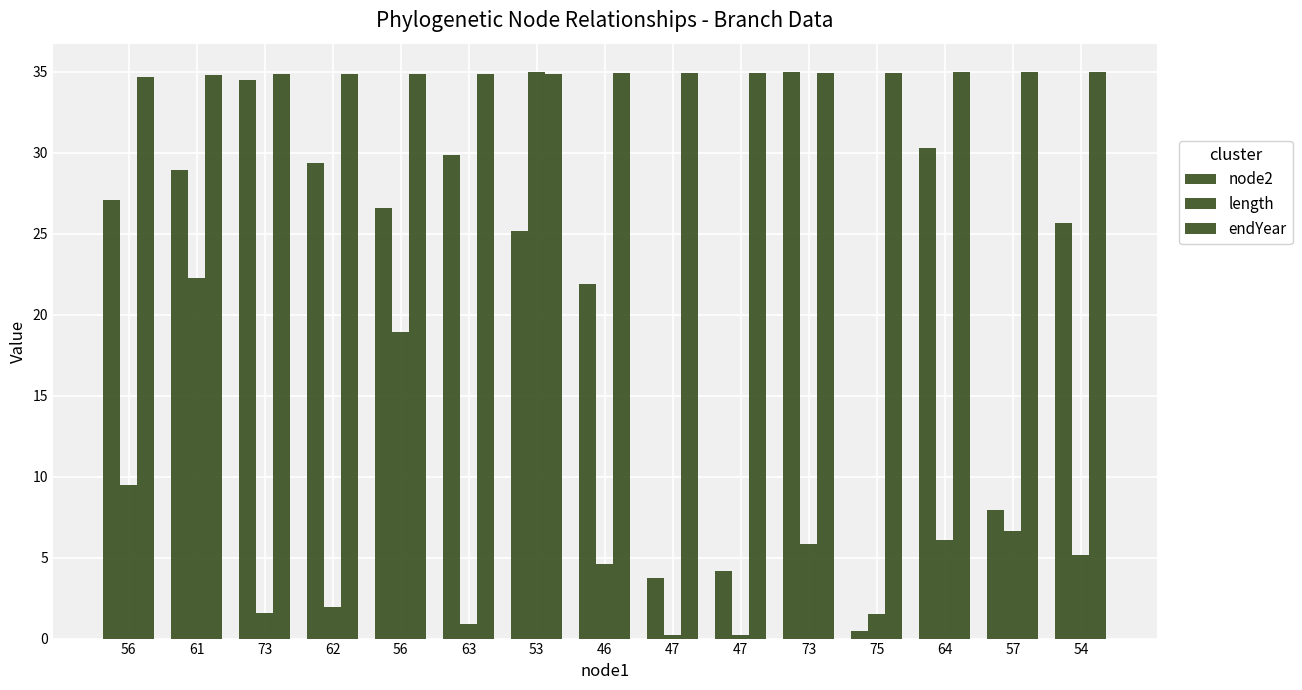

What value does the endYear series have at 47?

34.9